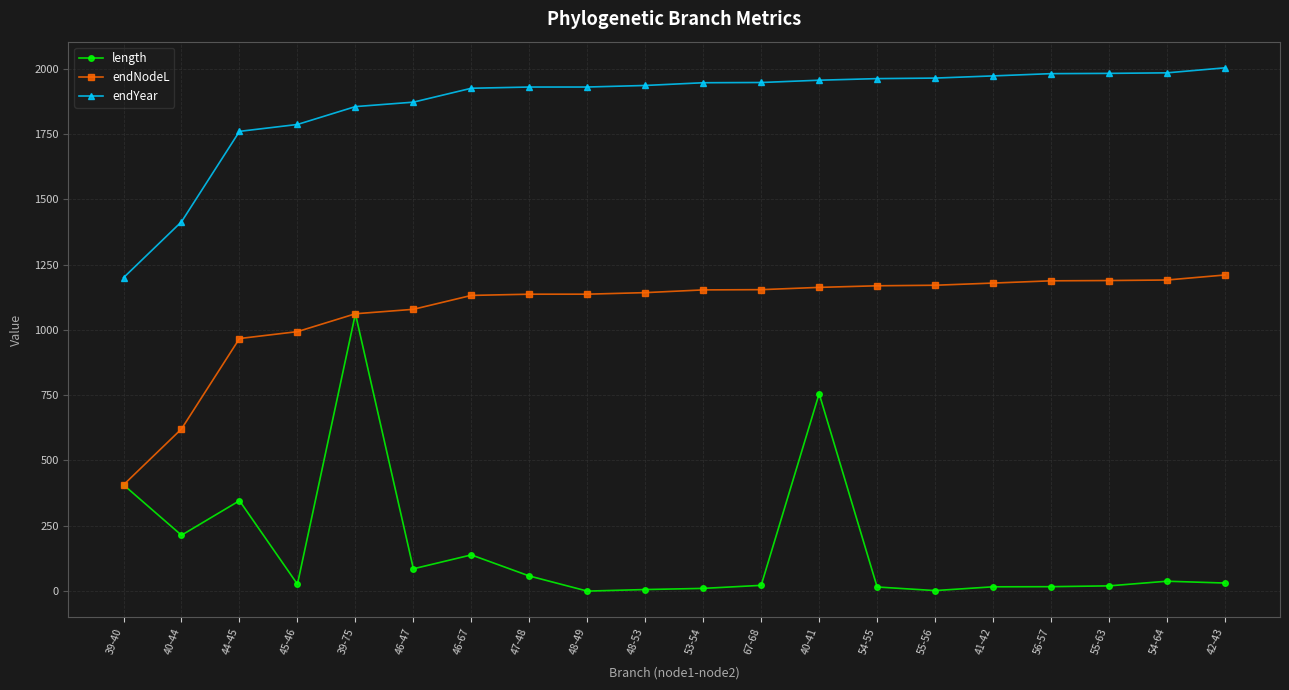

Does the chart display data point markers on the line(s)?

Yes